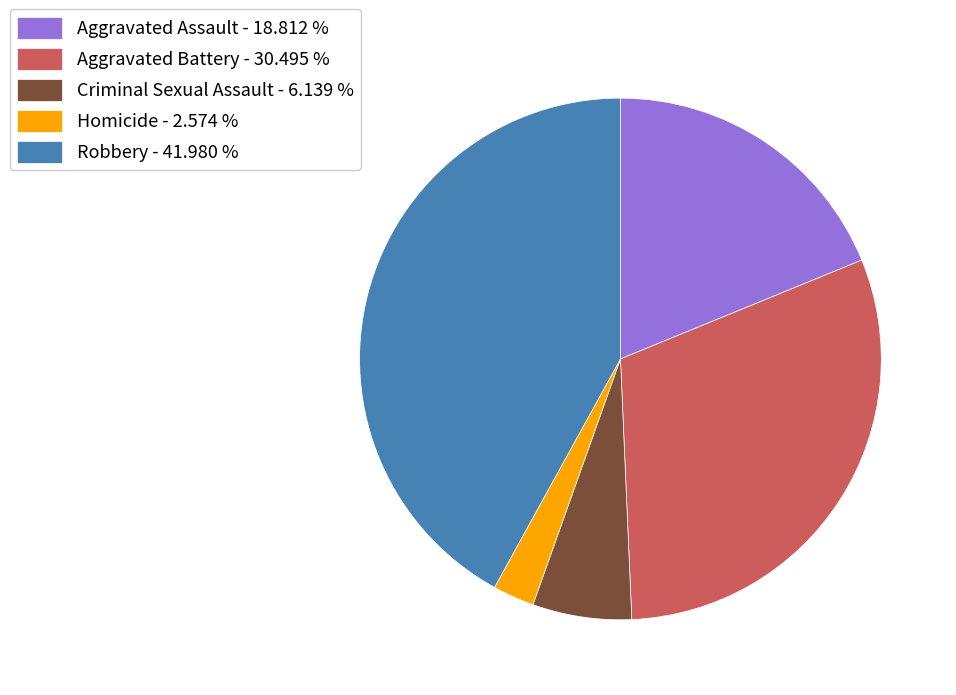

Between Criminal Sexual Assault and Homicide, which is larger?

Criminal Sexual Assault